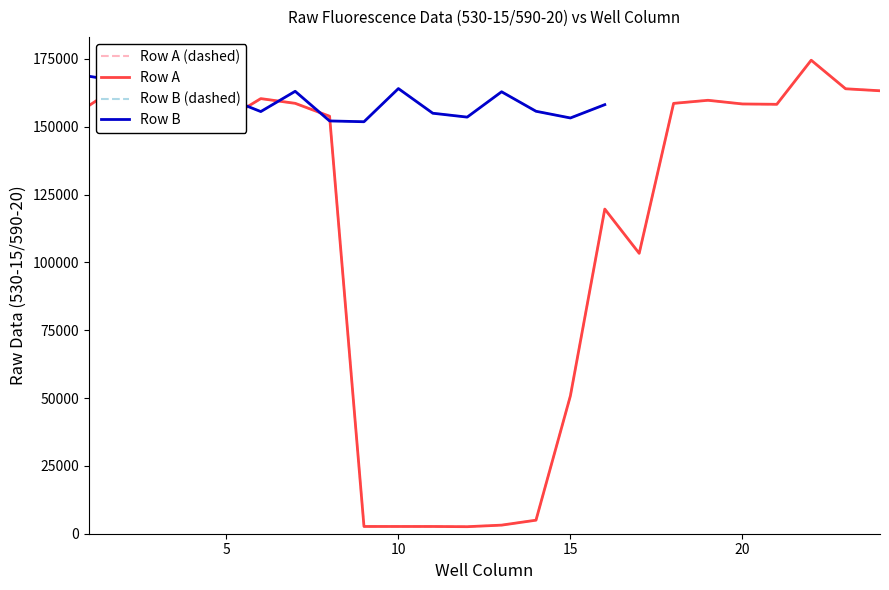

The value of Row A at 18 is 158638. True or false?

True